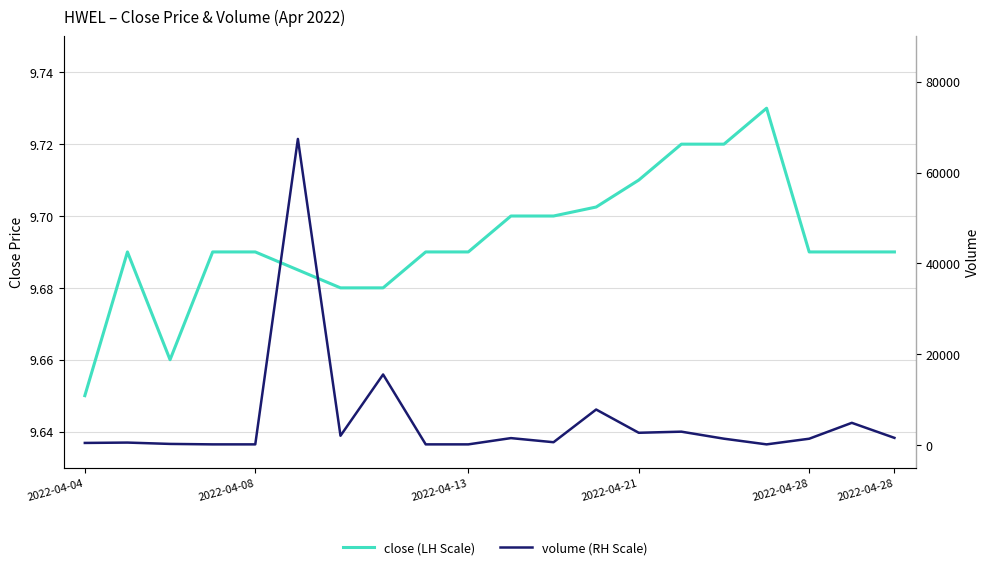

Read the close value at 2022-04-28.

9.7